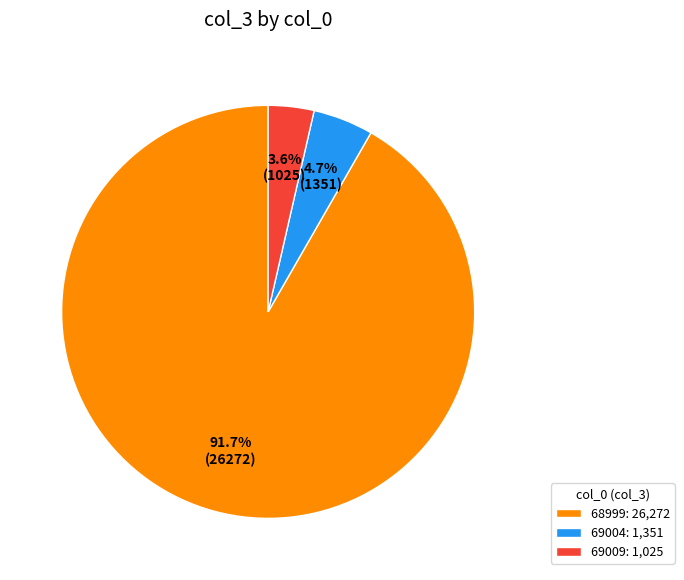

To the nearest percent, what is the average slice percentage?

33%